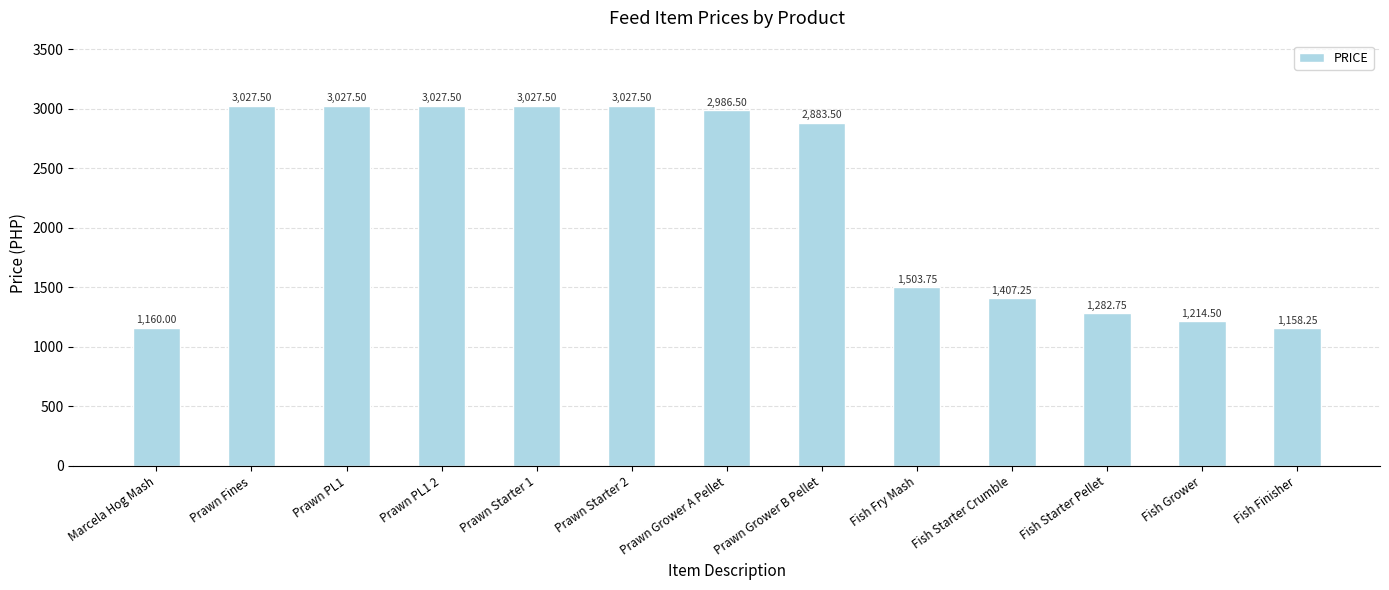

Does the chart contain any negative values?

No